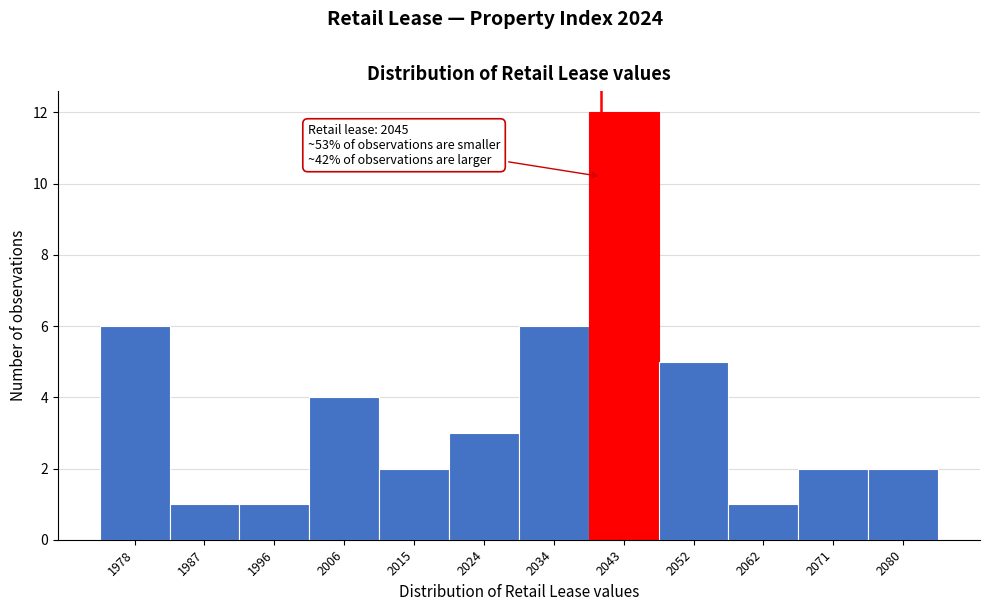

Reading left to right, transcribe all the data shown in this chart.

1978=6	1987=1	1996=1	2006=4	2015=2	2024=3	2034=6	2043=12	2052=5	2062=1	2071=2	2080=2